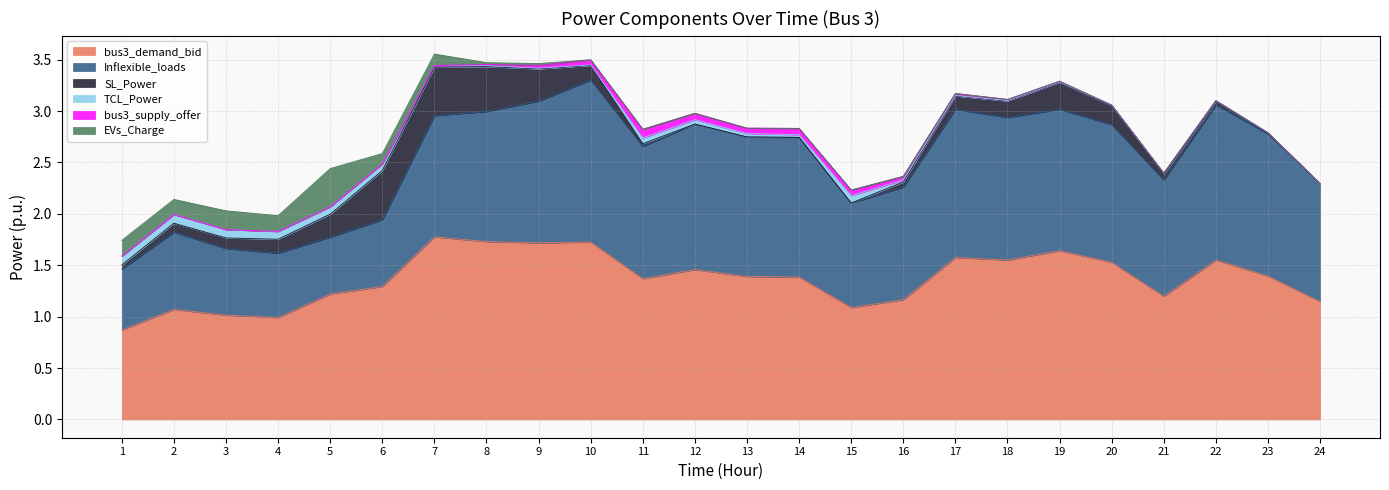

What is the total value across all series at 14?

2.8